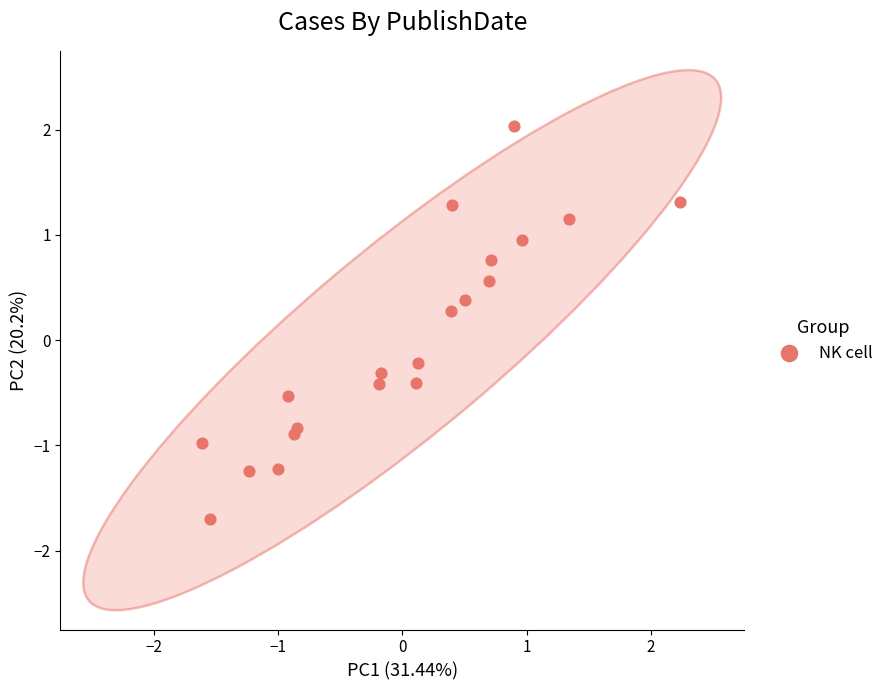

What is the range of Y values (max minus min)?

3.7